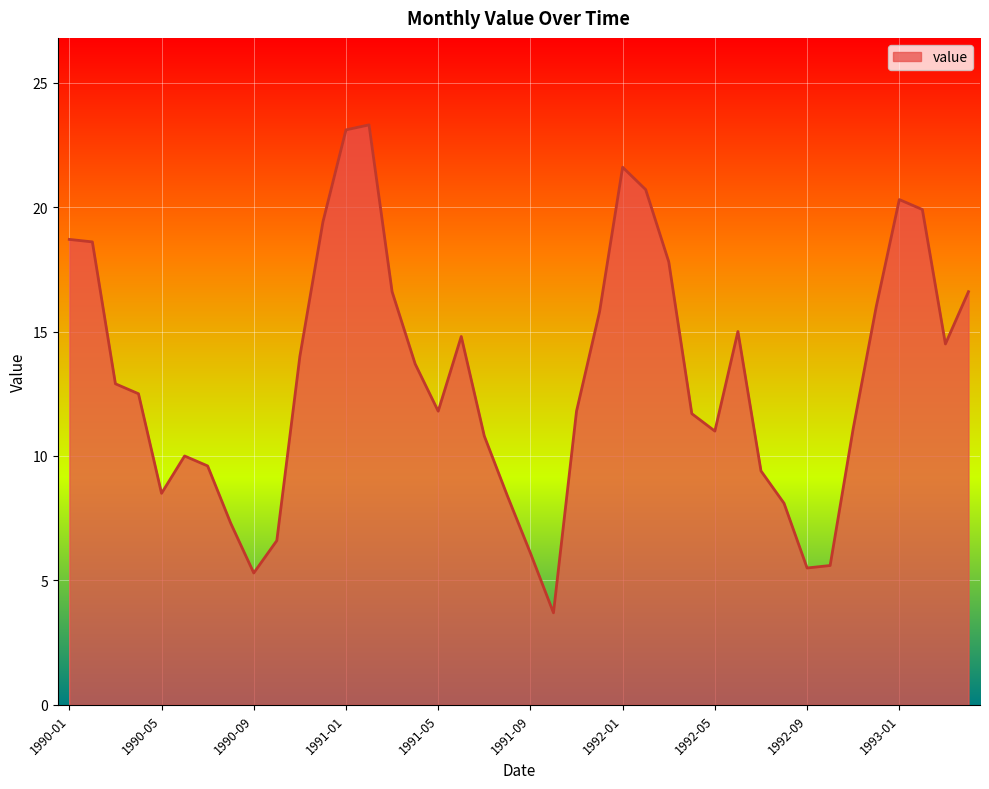

How many lines are shown in the chart?

1